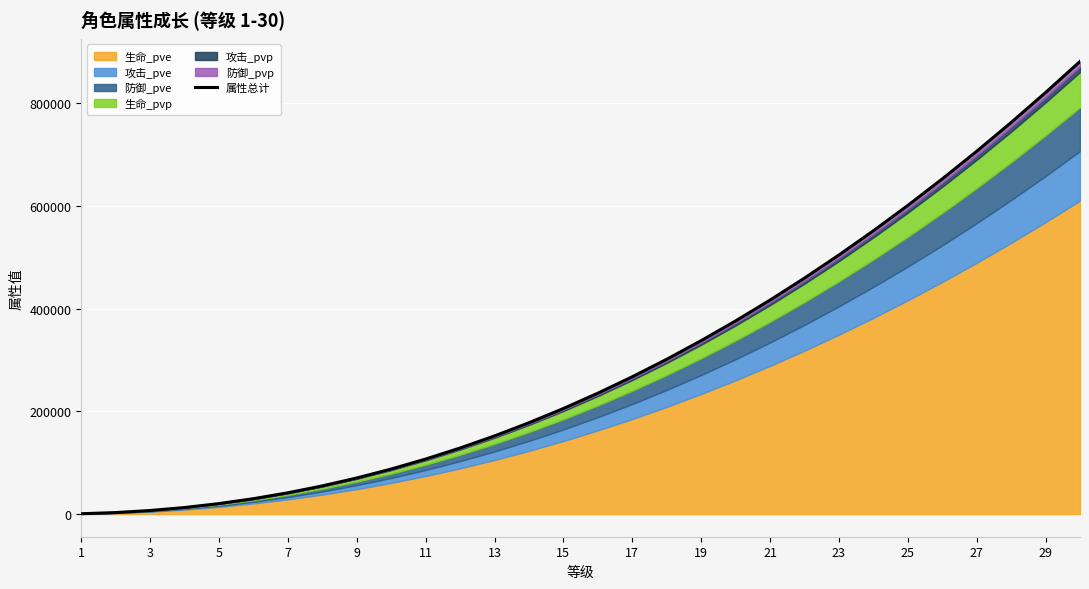

How many values are below 235251?

15